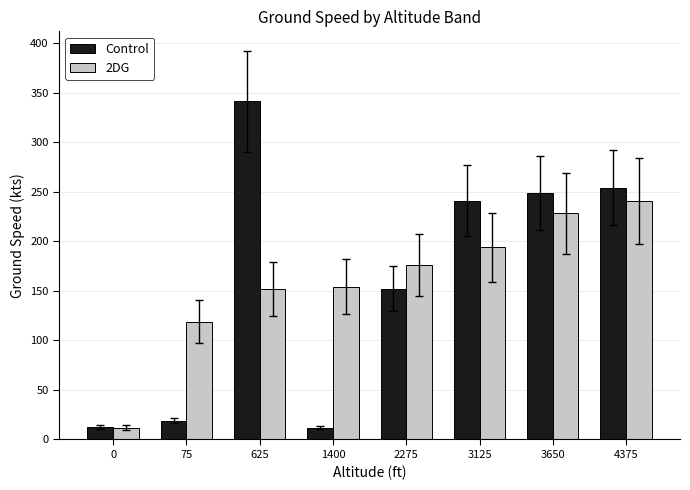

Is the value of Control at 75 greater than the value of 2DG at 75?

No